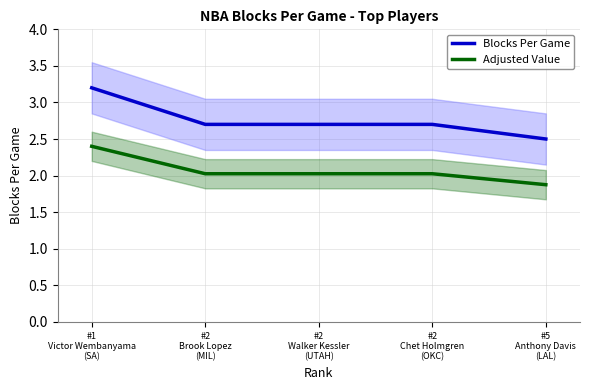

Is this an area chart (filled region under the line)?

No